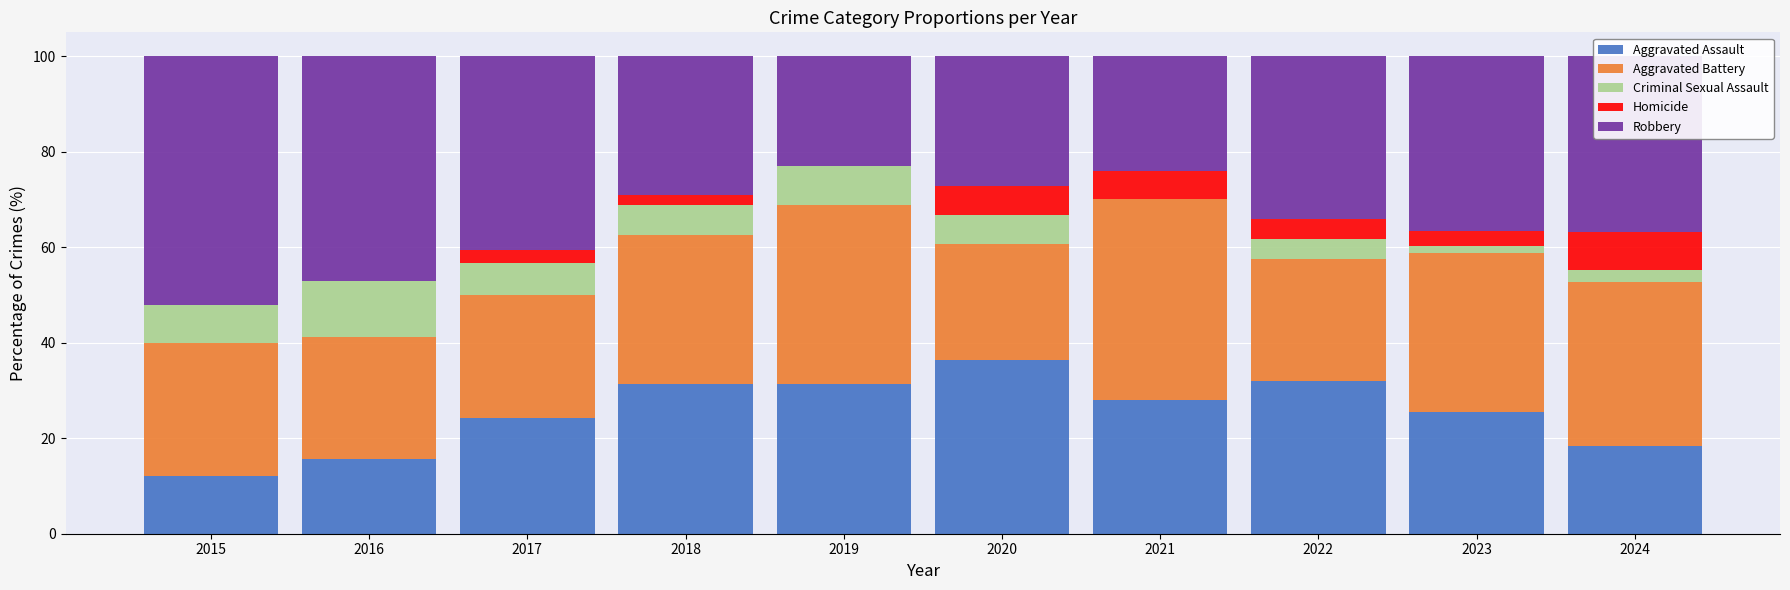

Is it true that Aggravated Assault equals 31.9 at 2022?

True